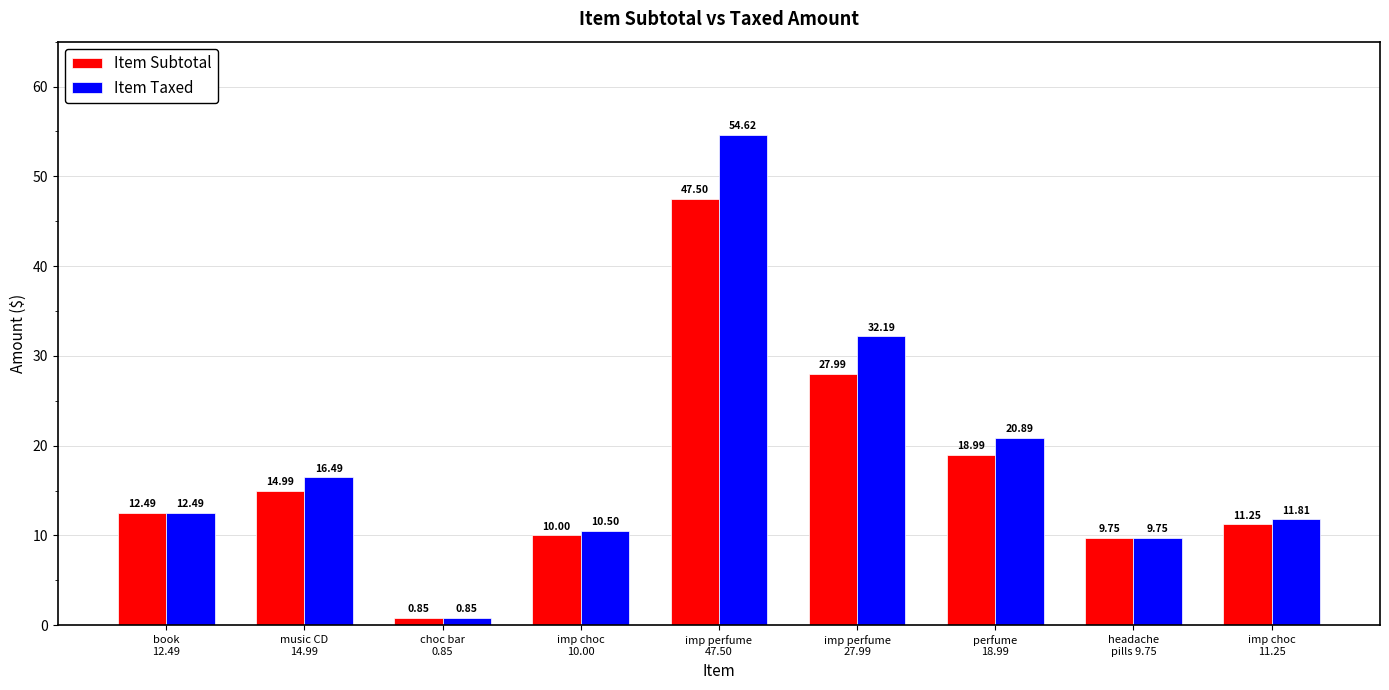

What is the total value across all series at imp perfume
47.50?

102.1